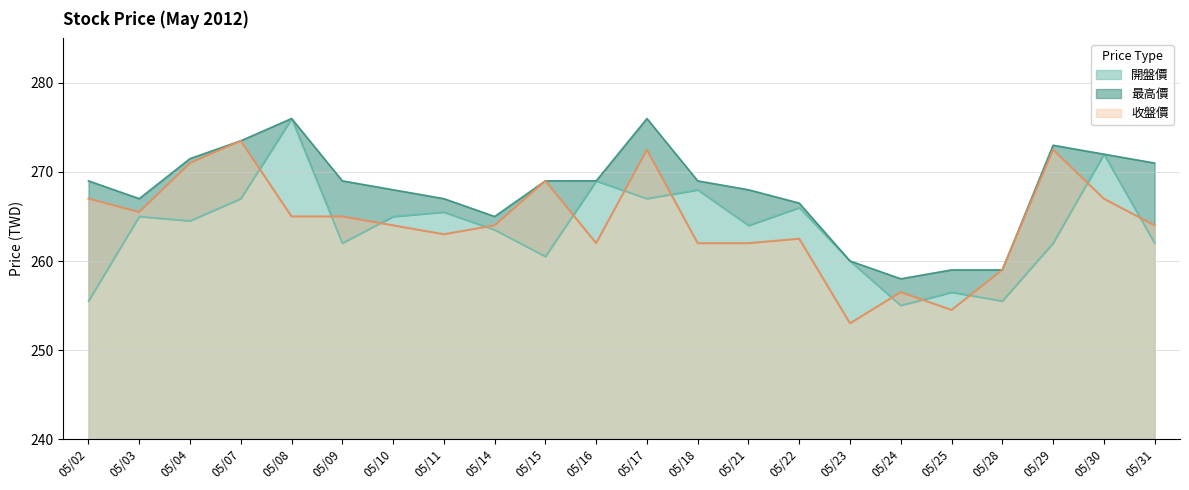

Where is the first local minimum for 最高價?

05/03